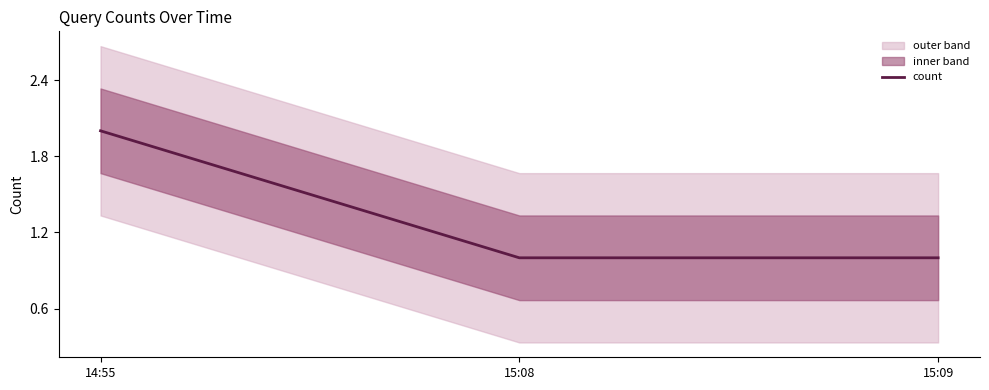

How many values exceed 1?

1